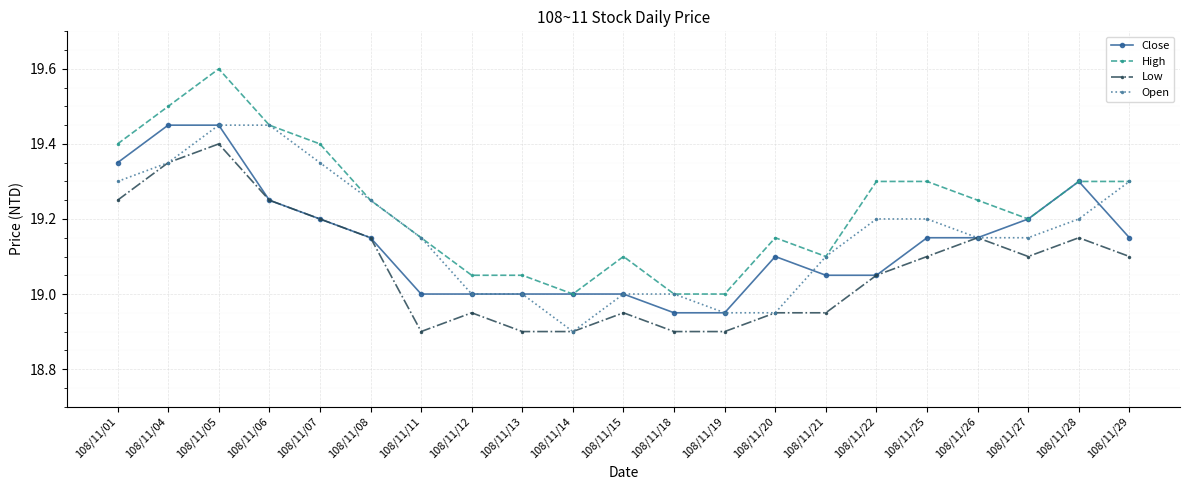

True or false: High has more than 2 interior local peaks.

True